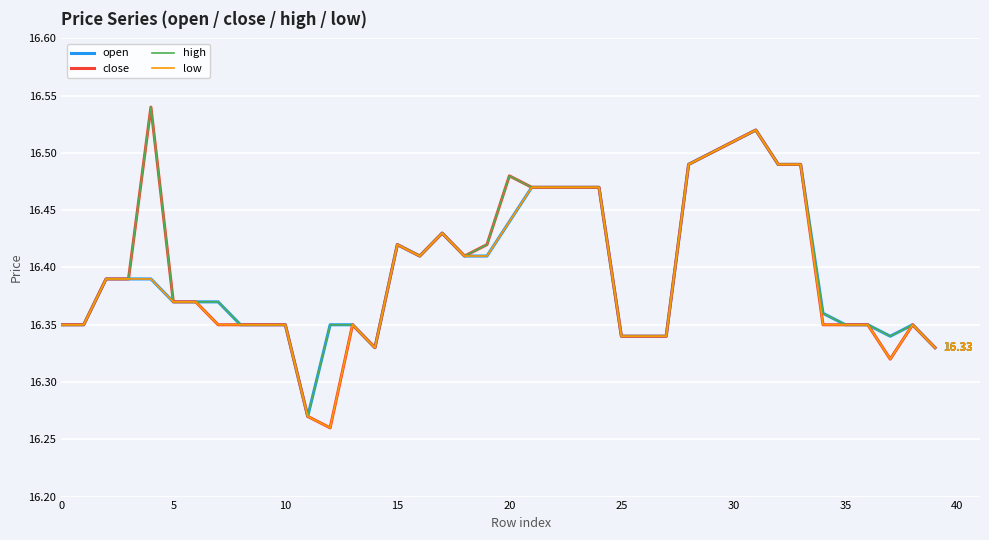

Which series has the largest range (max minus min)?

close